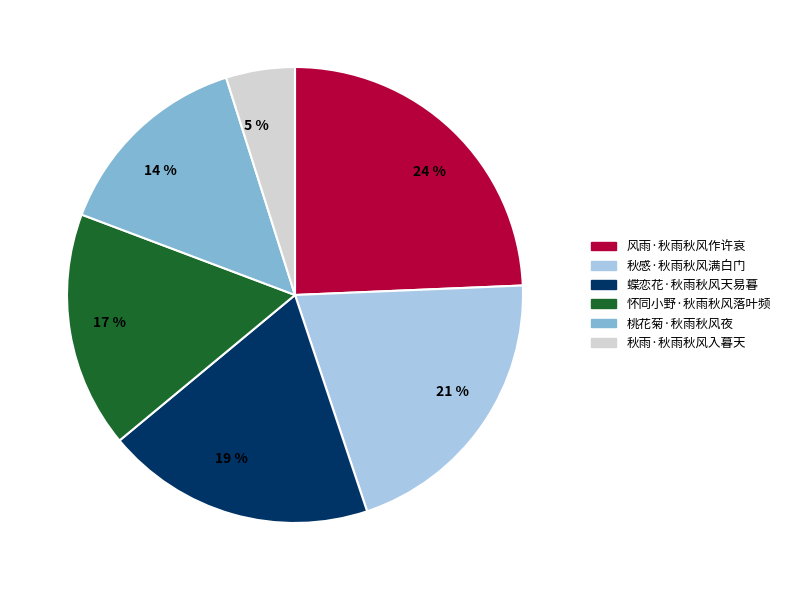

Is the sum of 19 % and 14 % greater than half?

No